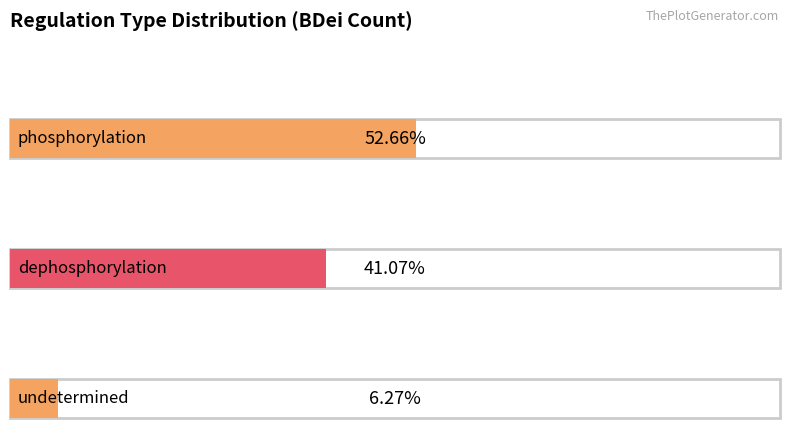

List the labels in order of value, largest first.

phosphorylation, dephosphorylation, undetermined